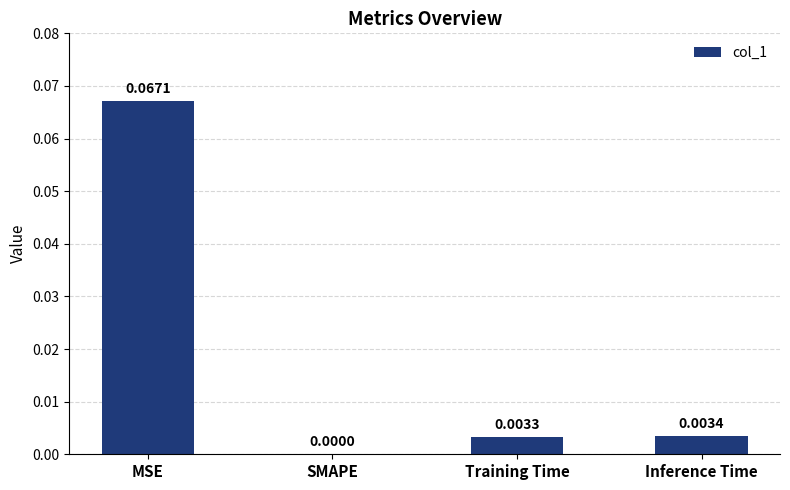

Are the bars grouped side by side (vs. stacked)?

No